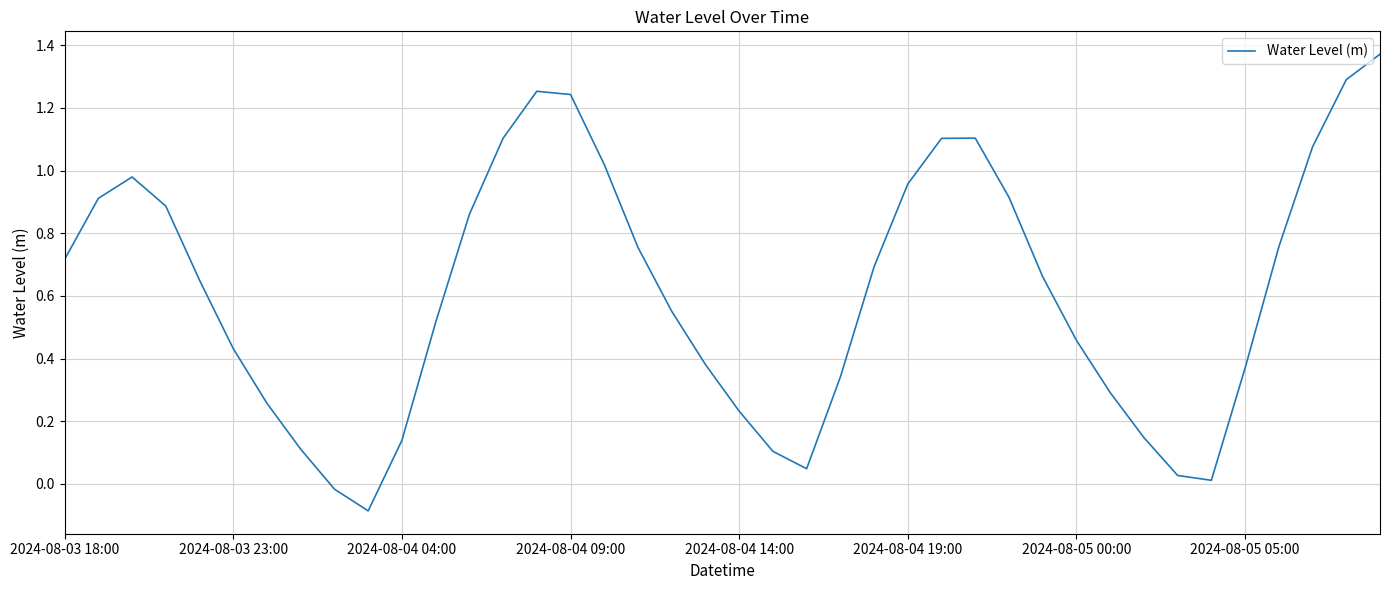

How many values are below 0?

2